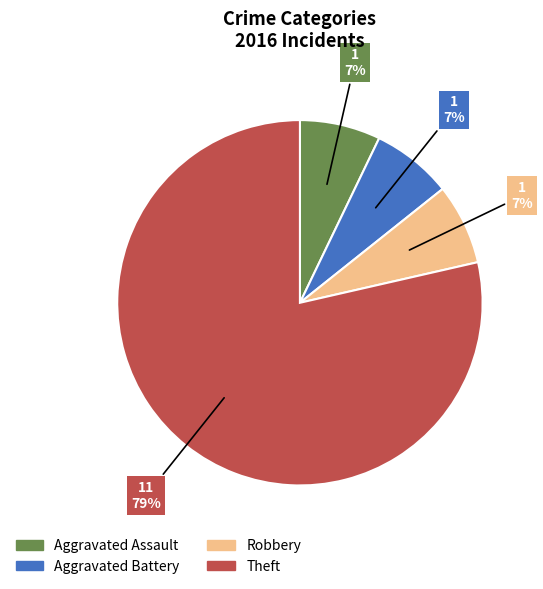

The Theft slice represents 79% of the pie. True or false?

True